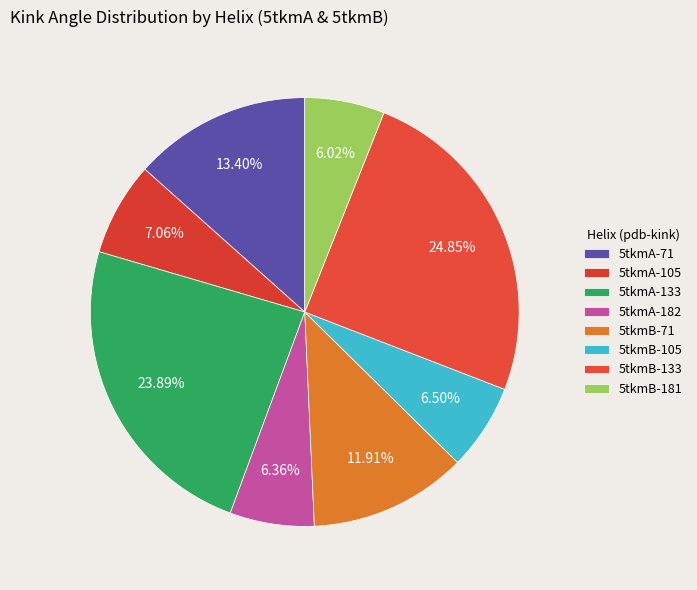

What is the ratio of the value at 5tkmA-105 to the value at 5tkmB-105?

1.1